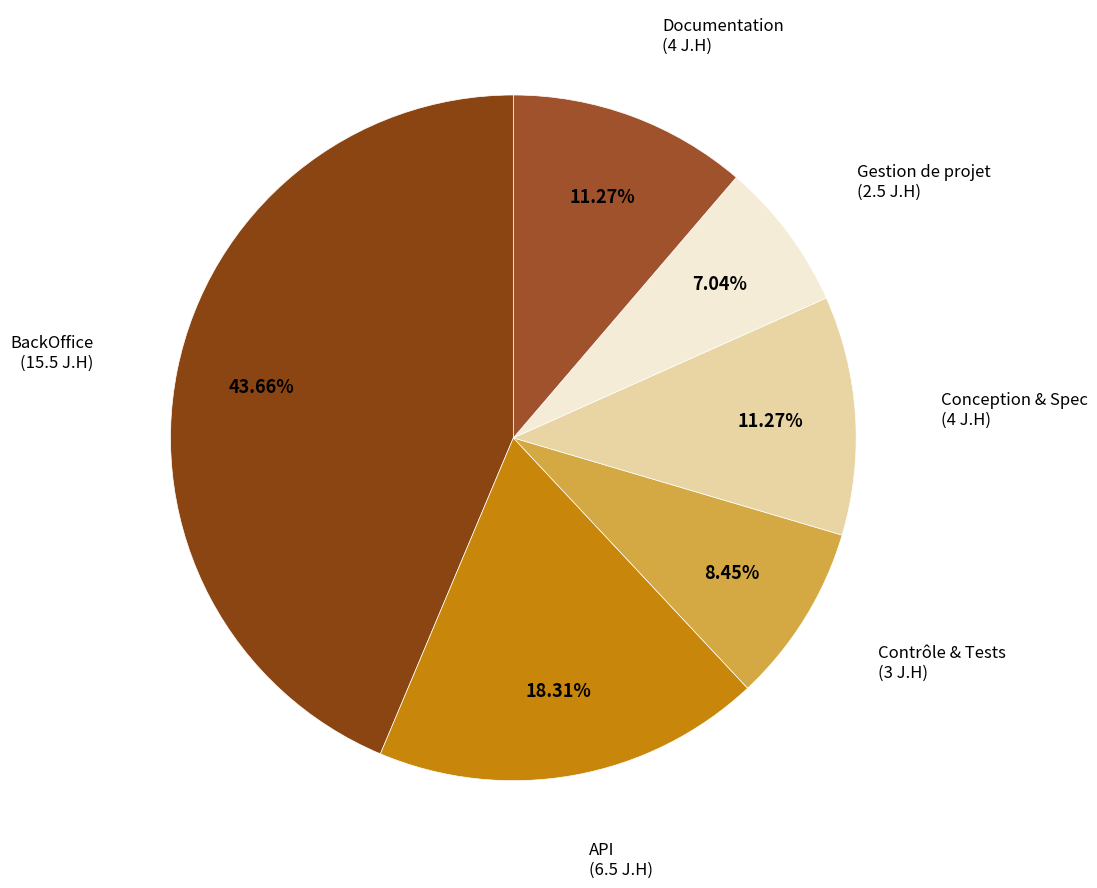

How many segments does this pie chart have?

6